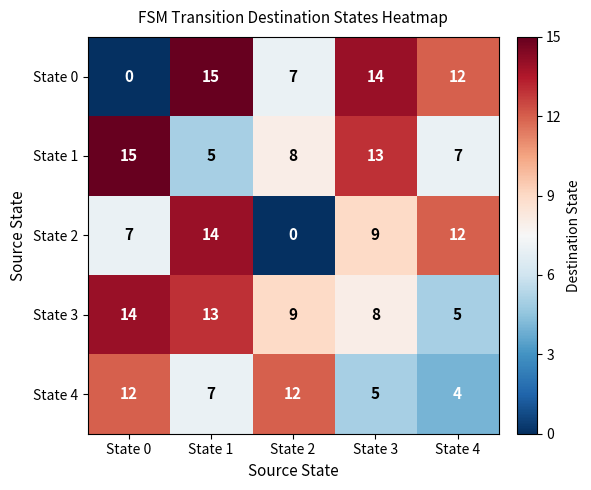

At which label does State 4 first exceed 7?

State 0